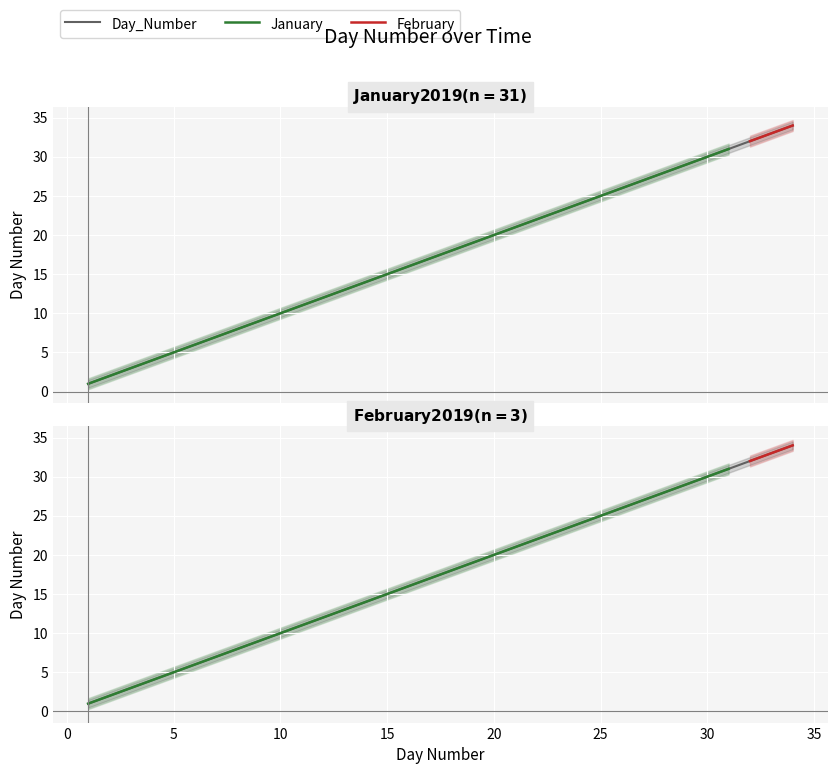

Approximately how many times larger is the value at 16 compared to 1?

16.0